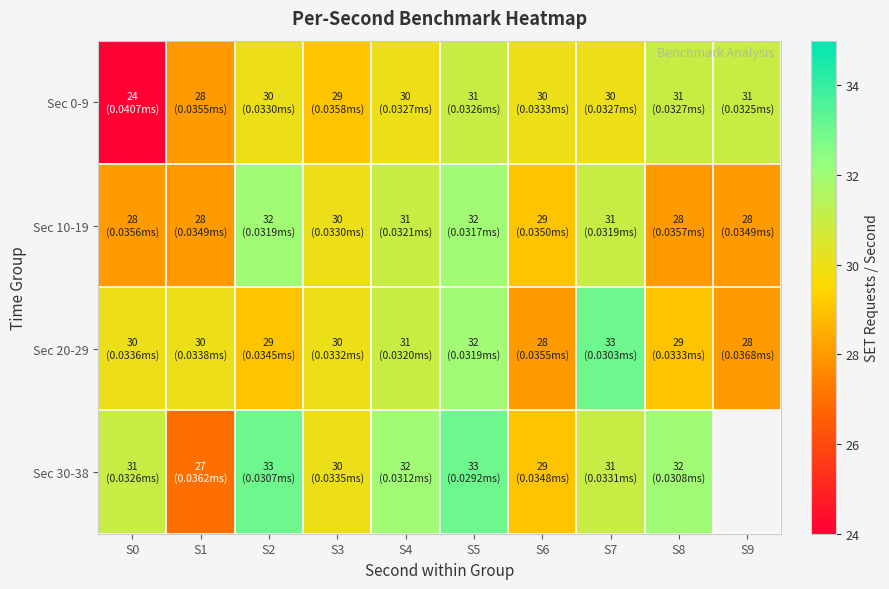

List the series in order of their peak value, lowest first.

Sec 0-9, Sec 10-19, Sec 20-29, Sec 30-38